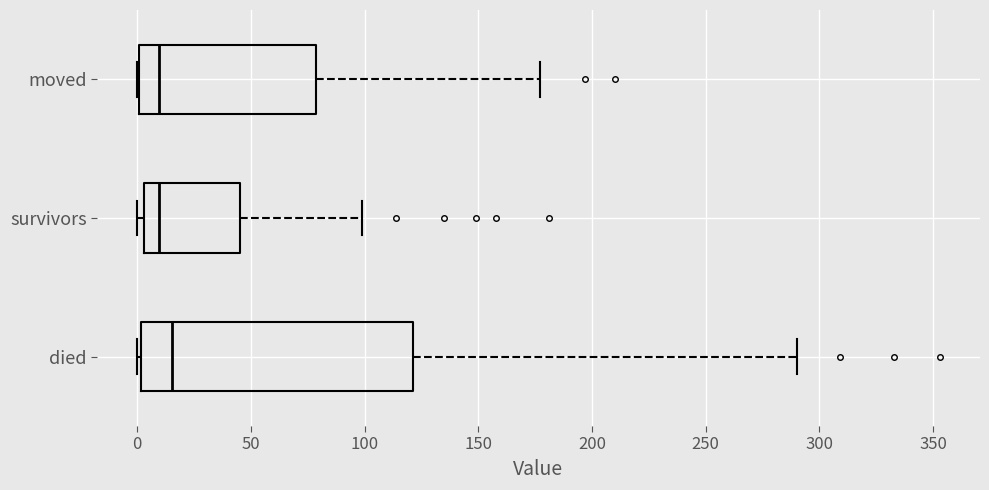

Comparing the boxes themselves (not the whiskers), which one is the widest?

died